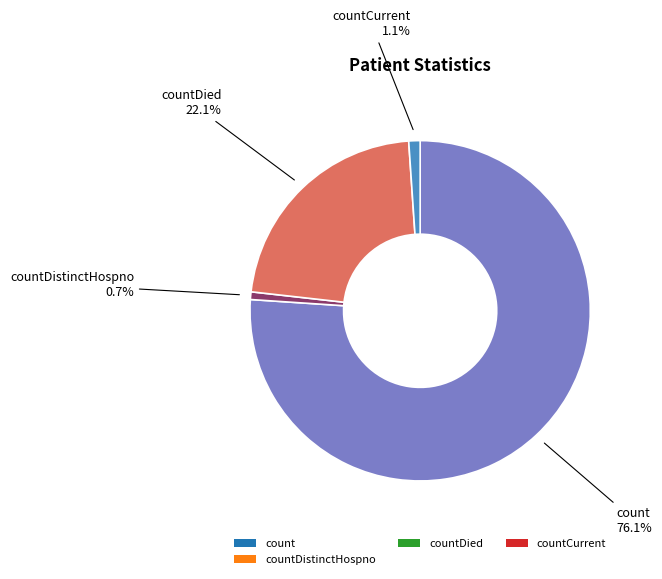

True or false: countDistinctHospno accounts for 11% of the total.

False